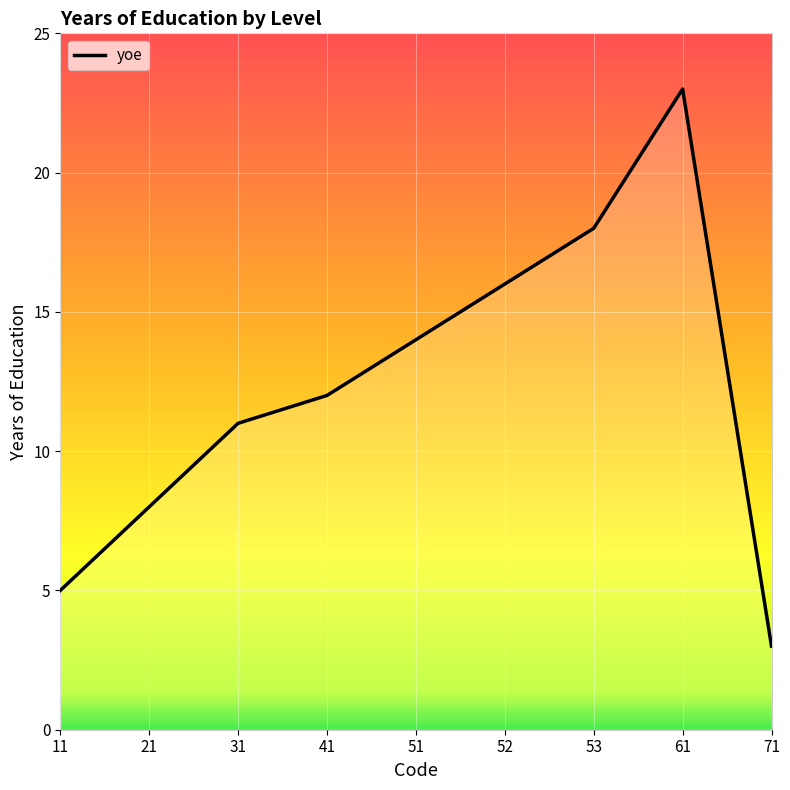

What is the difference between the values at 71 and 21?

5